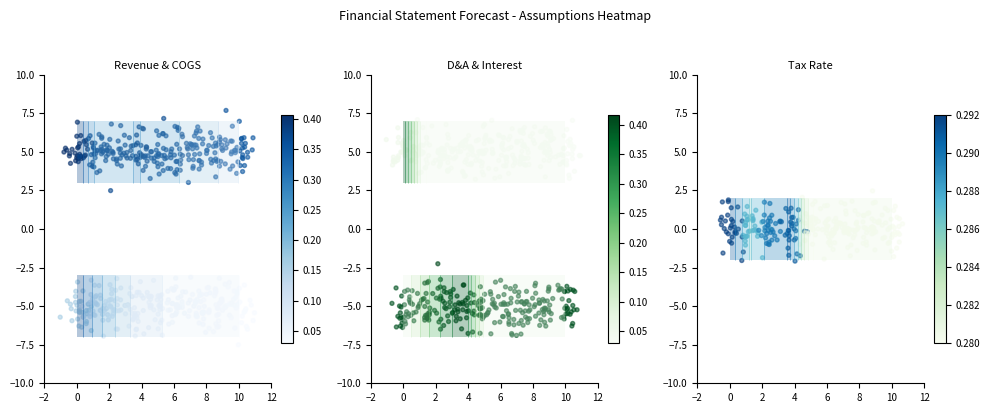

What is the sum of all Depreciation & Amortization (% of PP&E) values?

-158.4